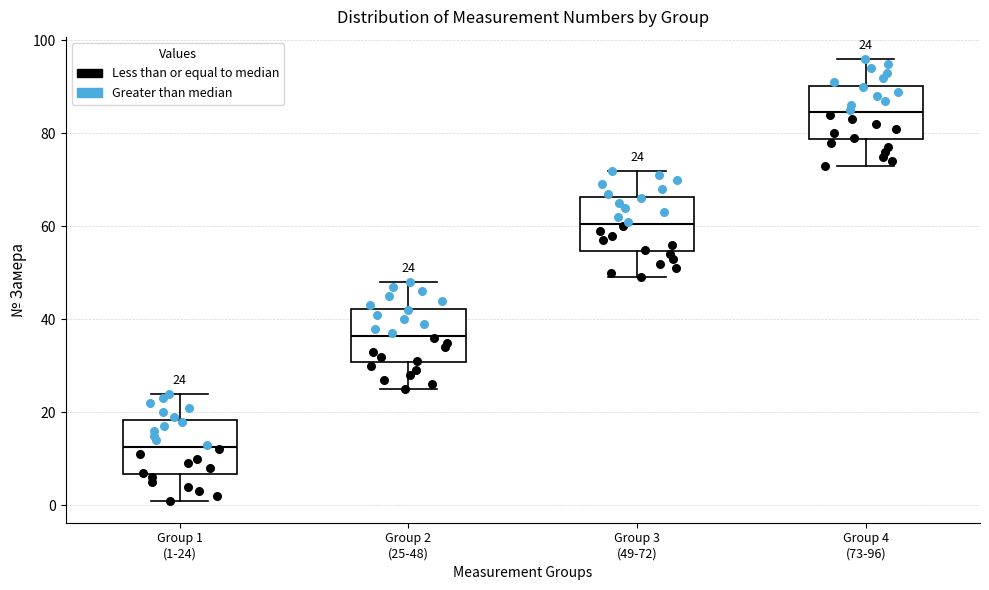

Which box's median line is the lowest?

Group 1 (1-24)